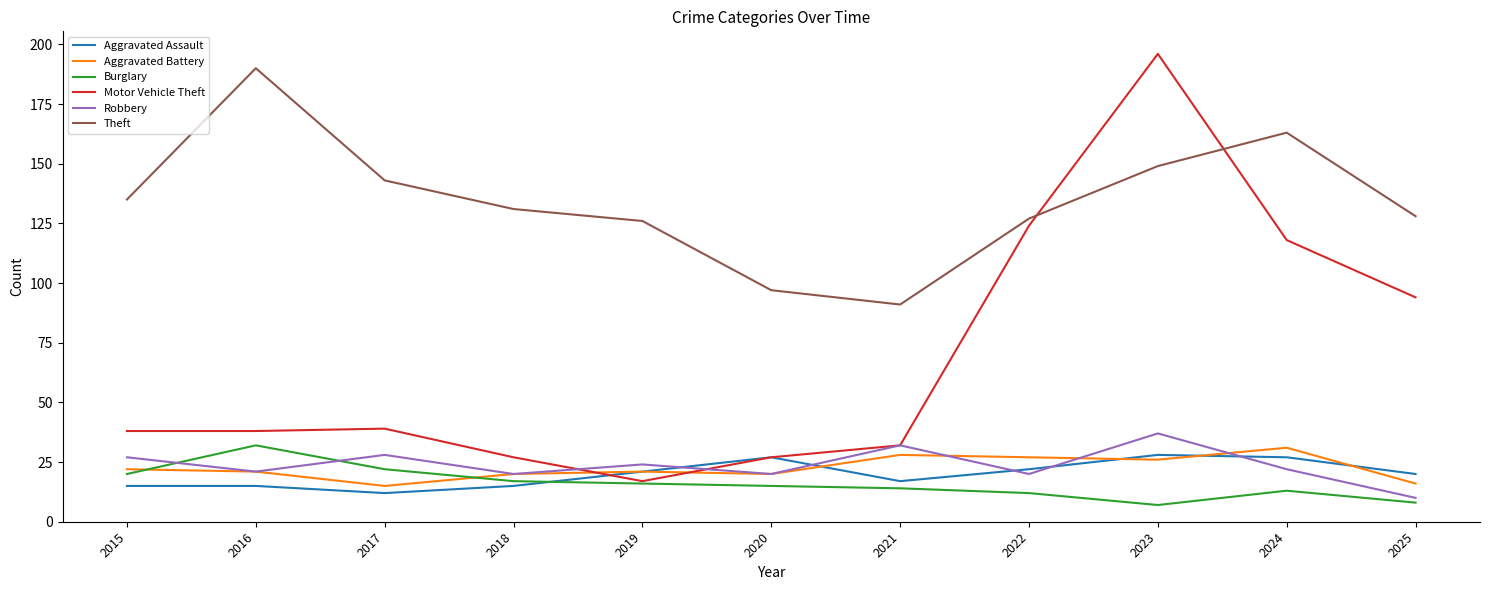

The Robbery series shows 4 at 2018. True or false?

False